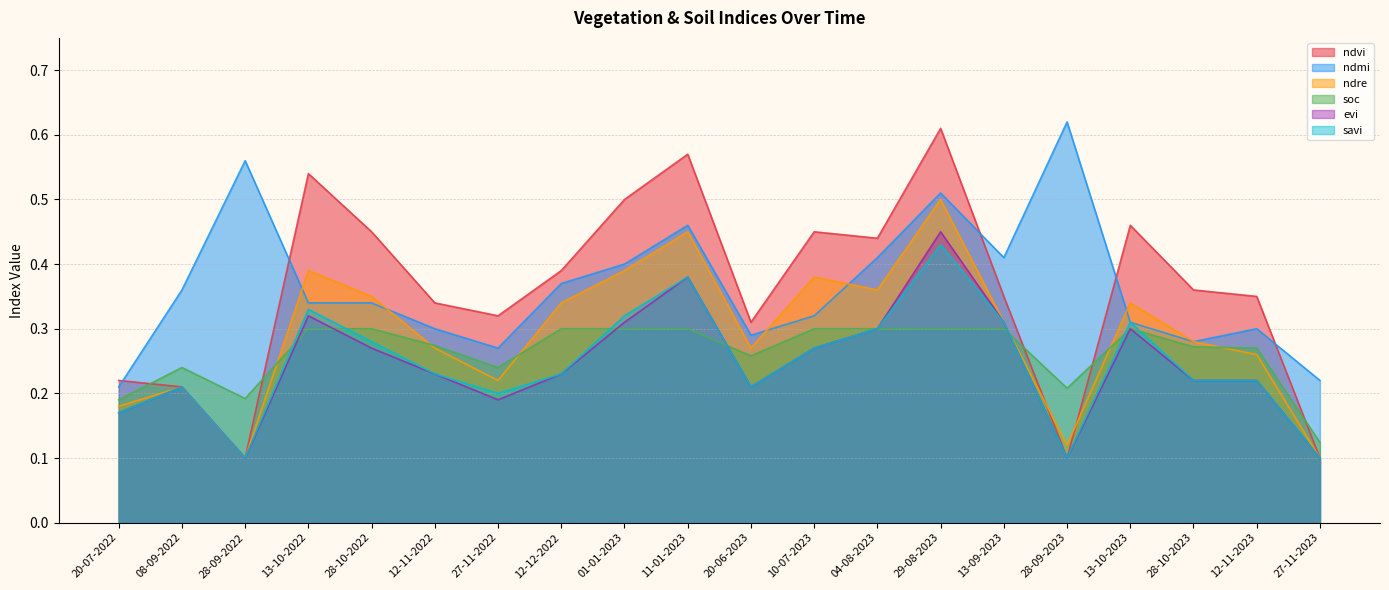

What is the sum of the ndvi values at 13-10-2022 and 11-01-2023?

1.1